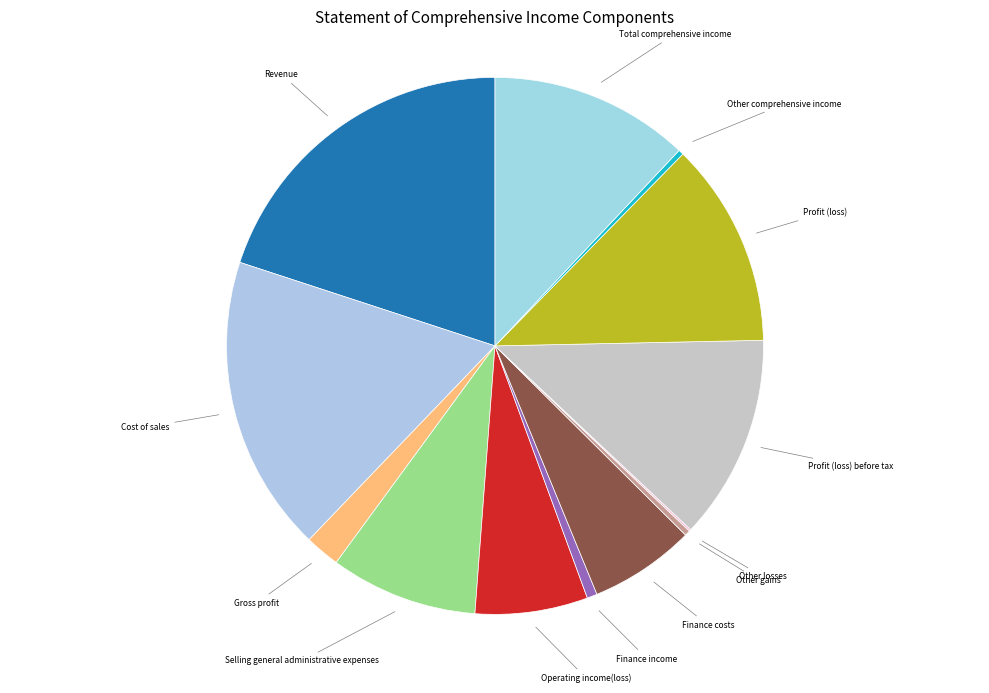

Do Total comprehensive income and Revenue together represent more than half of the pie?

No